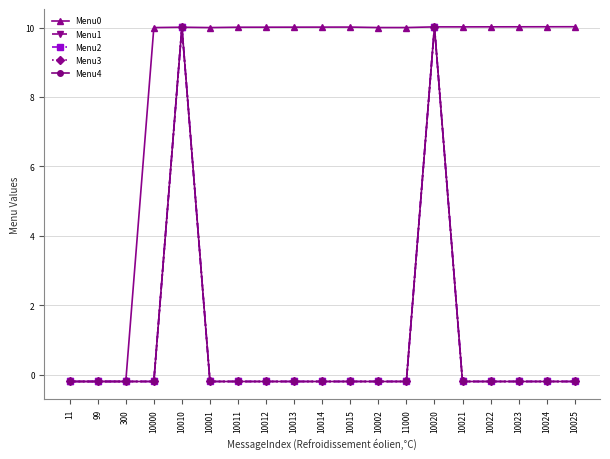

What is the greatest value displayed?

10.0